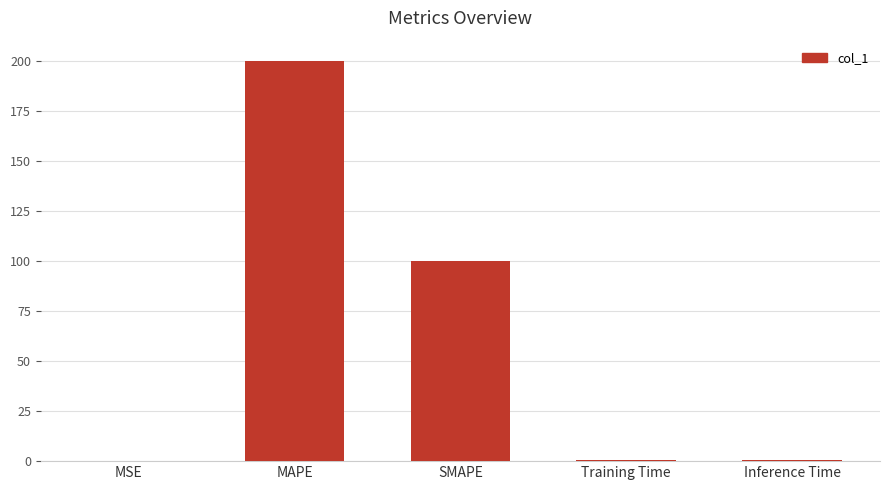

What is the maximum value shown in the chart?

200.0